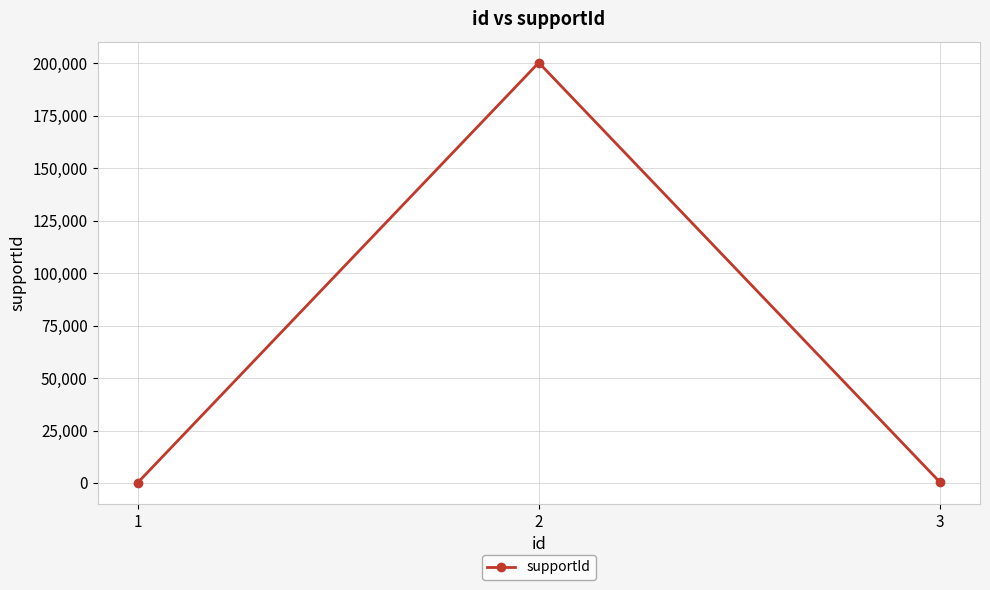

What is the sum of the values at 1 and 2?

200400